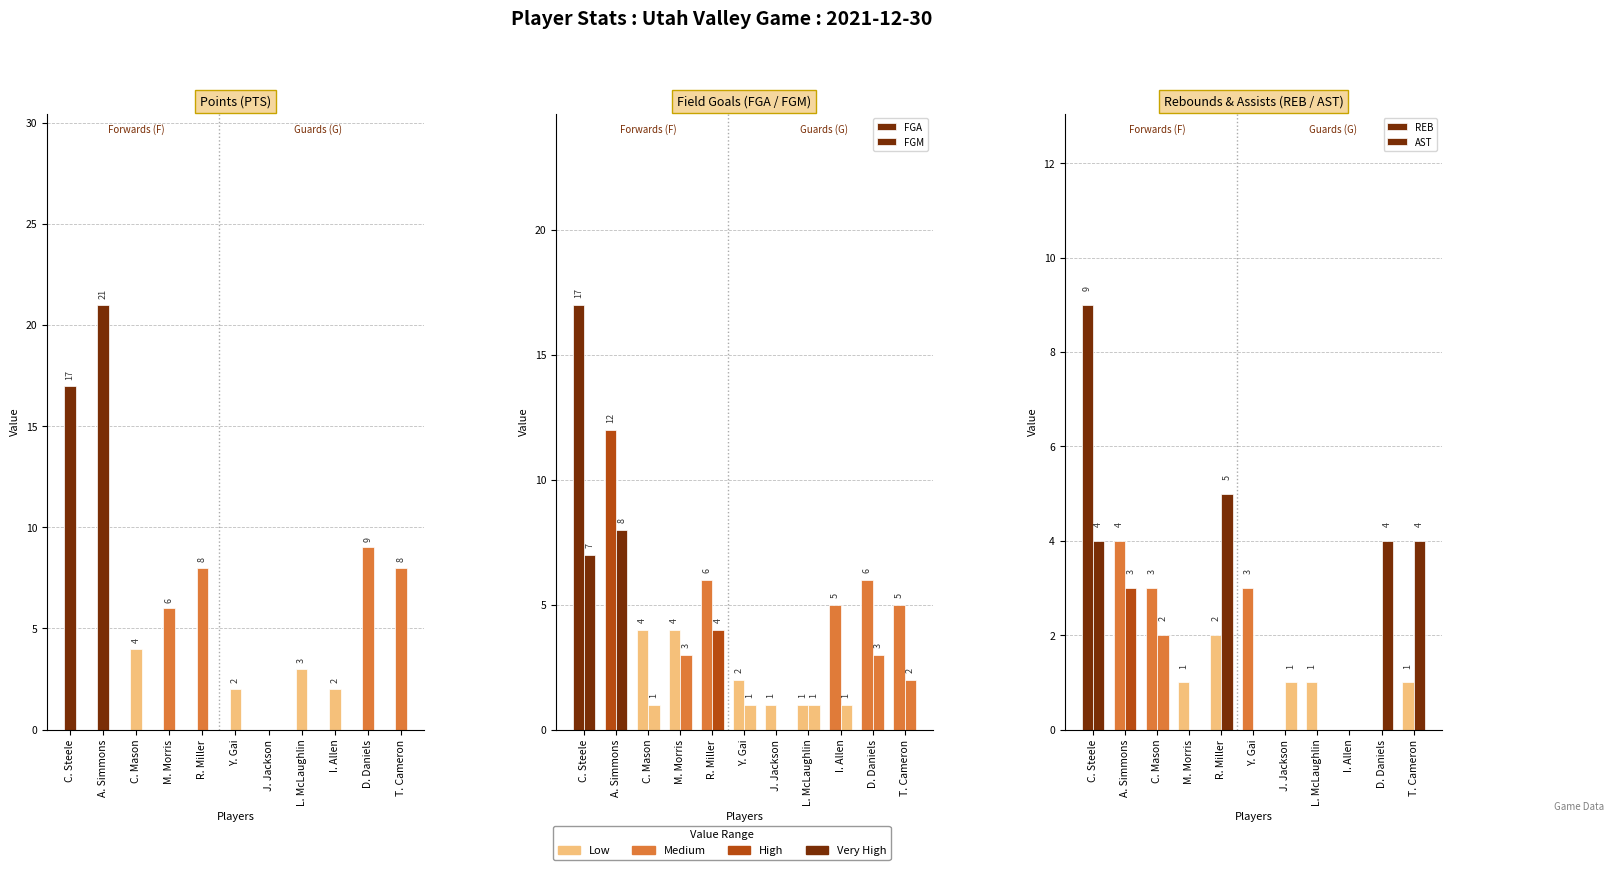

How many positive values does the FGM series have?

10